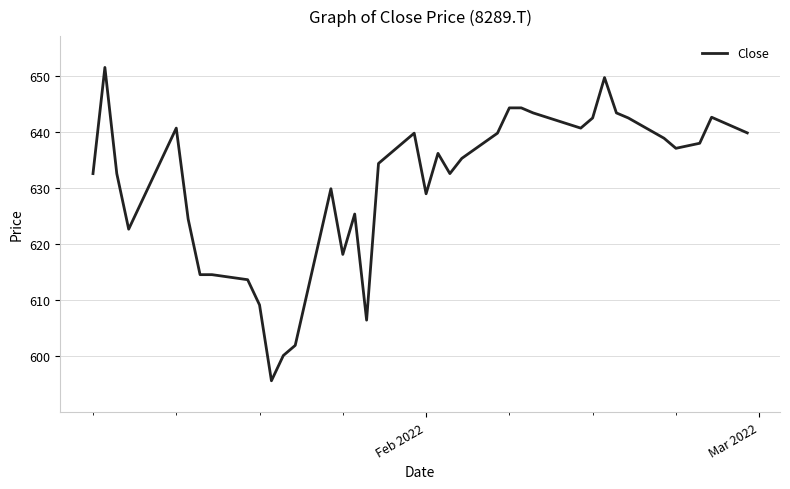

What is the smallest value displayed?

595.6